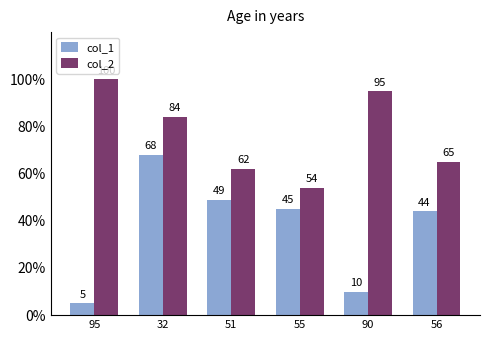

At 56, list the series in order from smallest to largest.

col_1, col_2